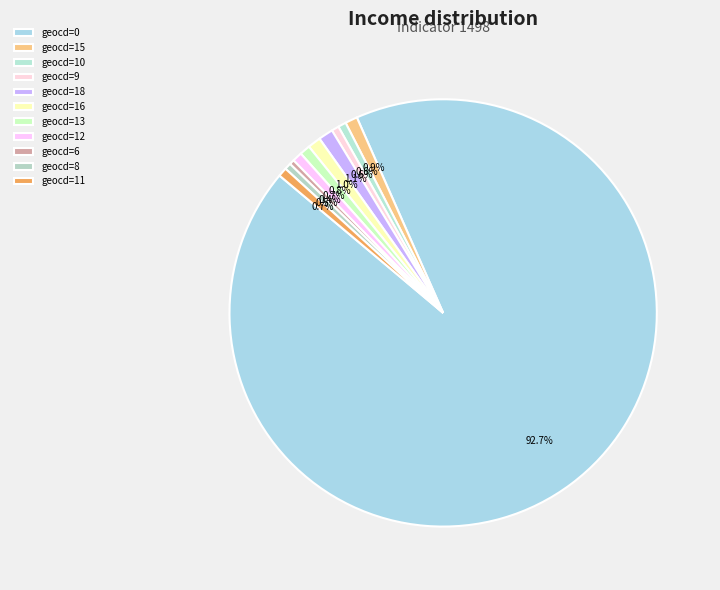

How many segments does this pie chart have?

11